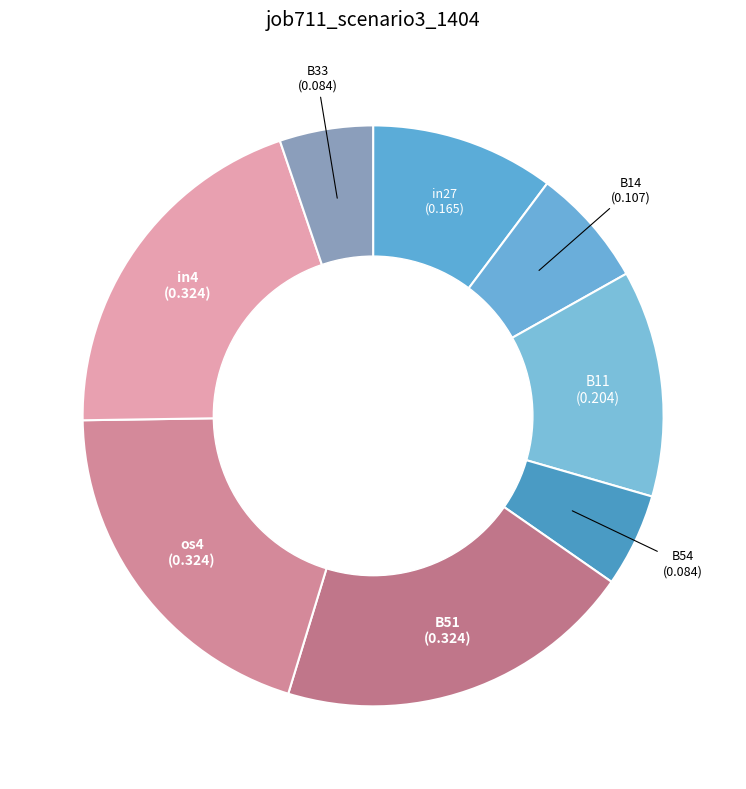

Do os4 and B54 together represent more than half of the pie?

No